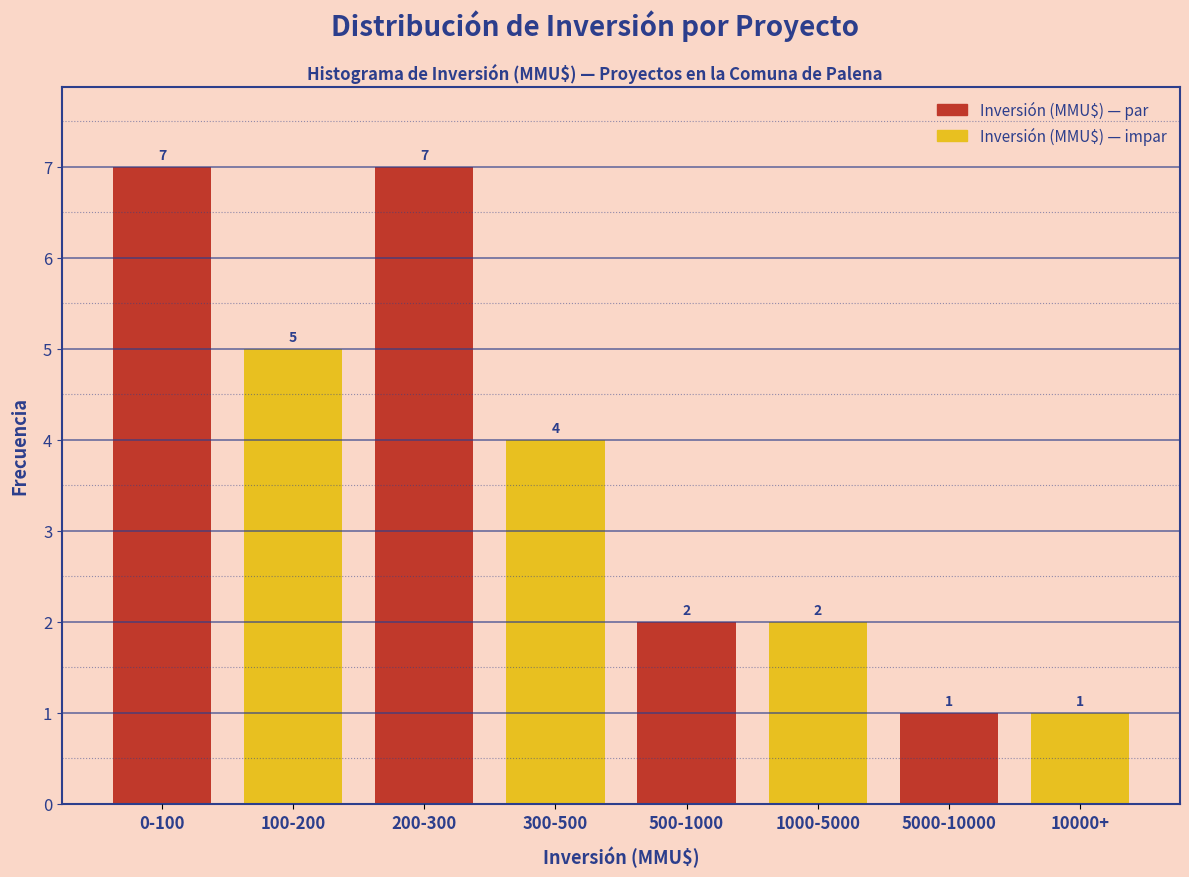

Reading left to right, what are all the values shown in this chart?

0-100=7	100-200=5	200-300=7	300-500=4	500-1000=2	1000-5000=2	5000-10000=1	10000+=1